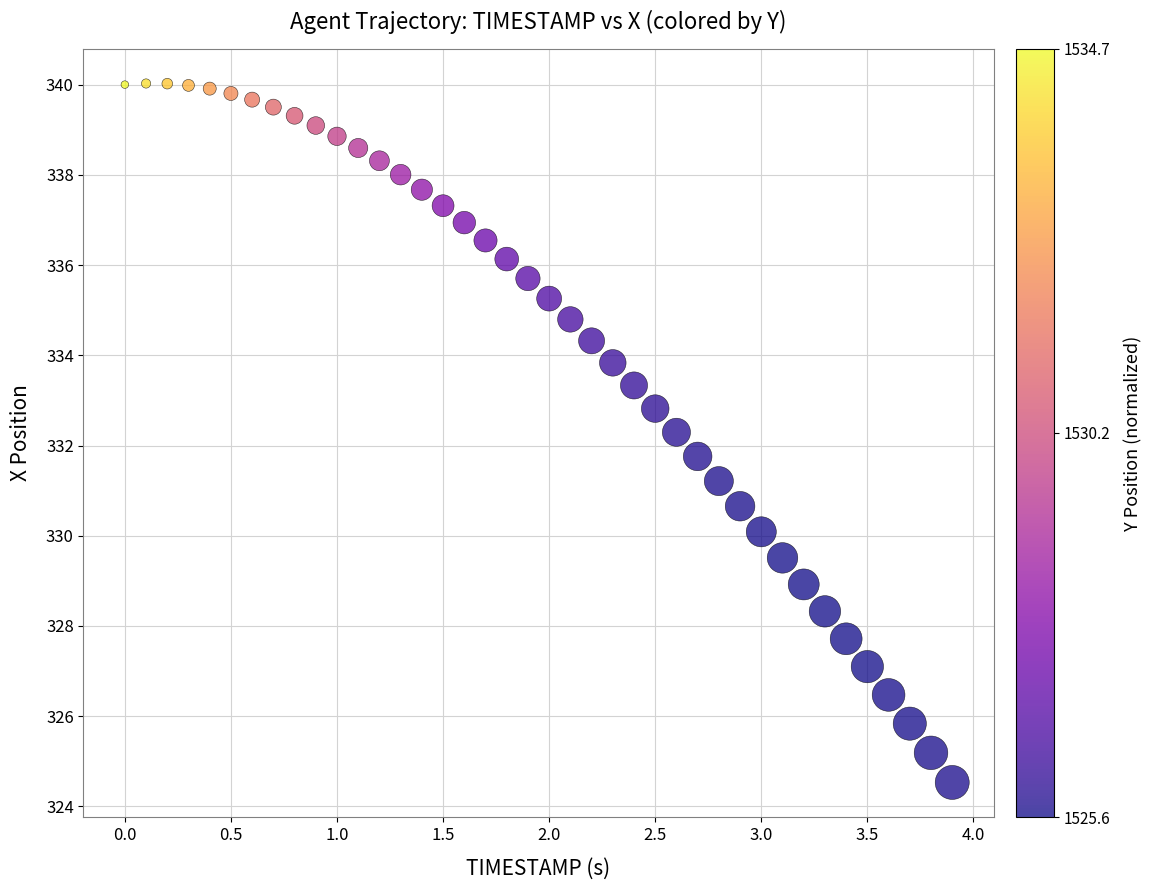

What is the range of Y values (max minus min)?

15.5